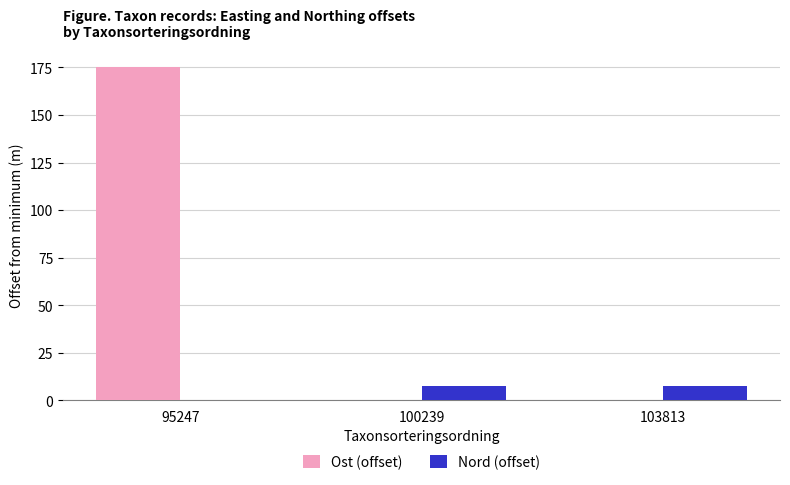

How many groups of bars are there?

3